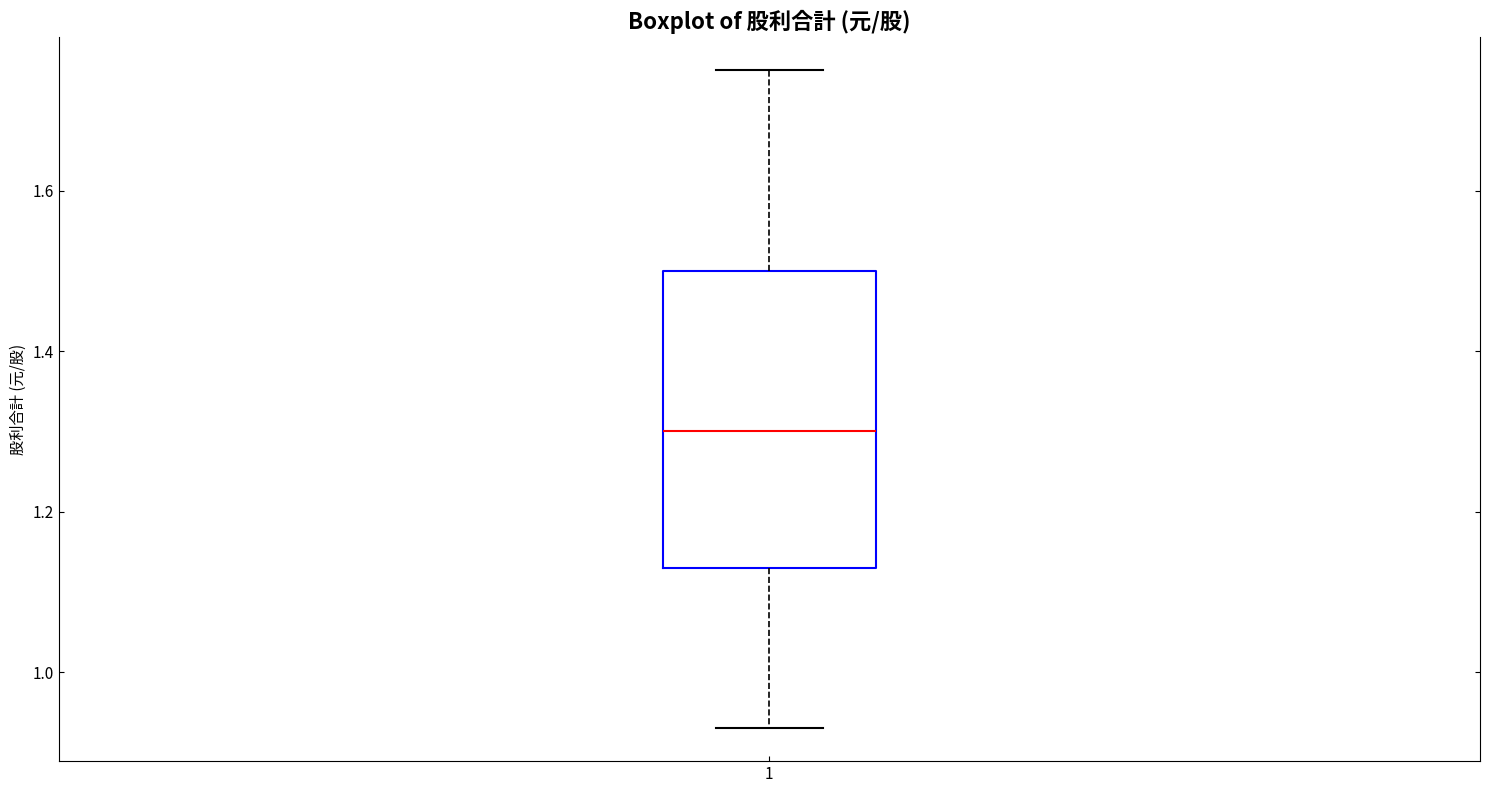

Where does the median line of the box at x = 1 sit on the y-axis? The values are not printed on the chart, so give them approximately, as read against the axis.

1.30